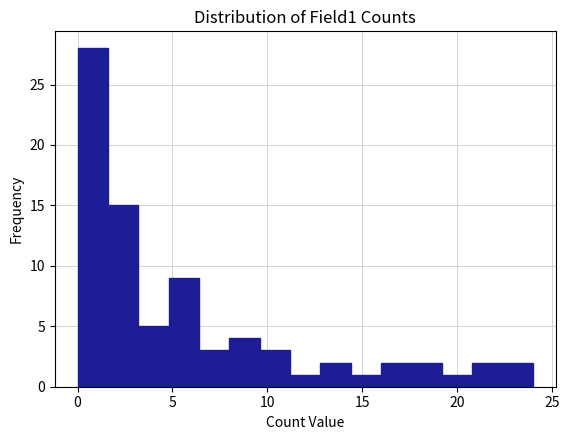

Read against the x-axis, roughly where is the centre of the tallest bar?

1.0